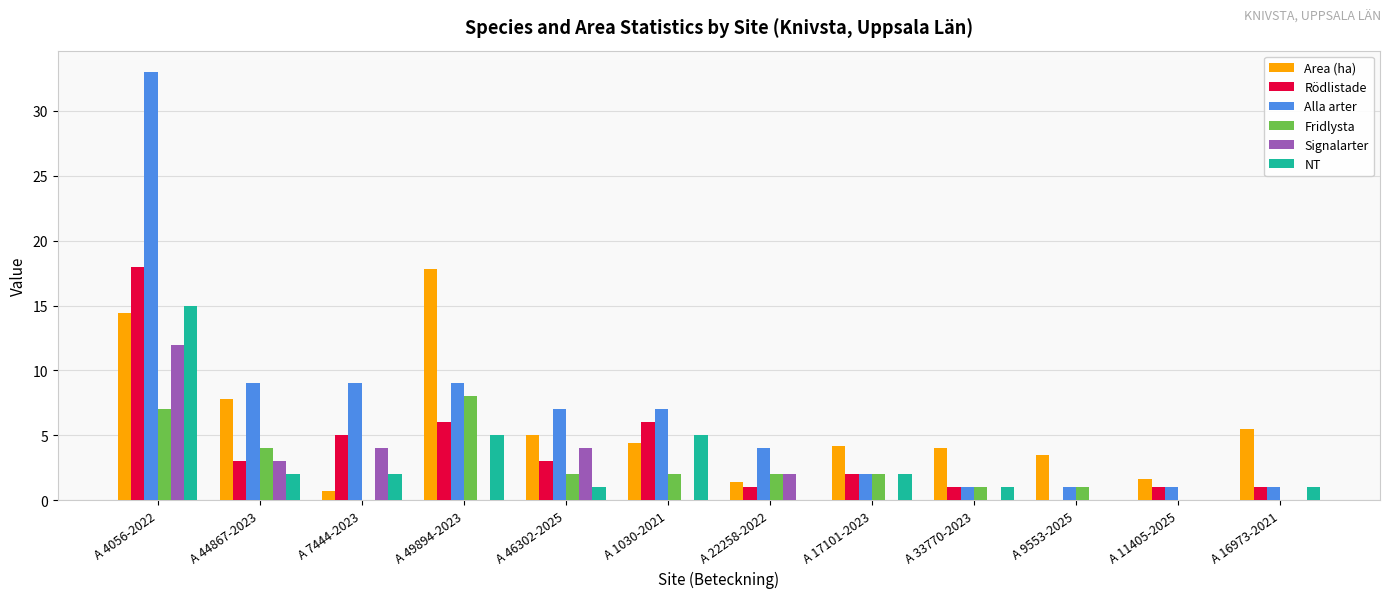

Where is Area (ha) nearest to the value 9?

A 44867-2023